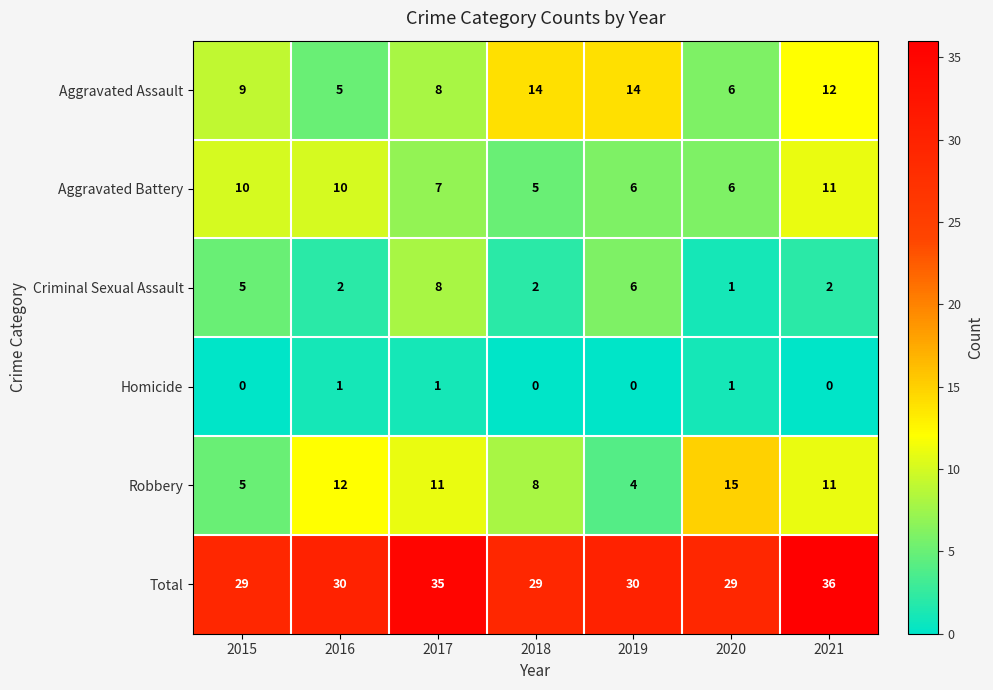

Which series has the largest total across all categories?

Total